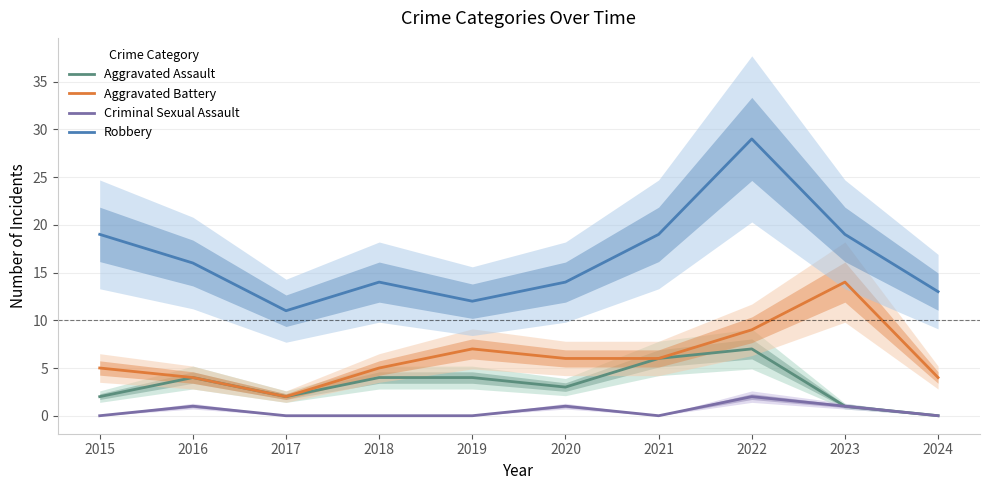

What is the value of the Robbery point at the 5th from the left?

12